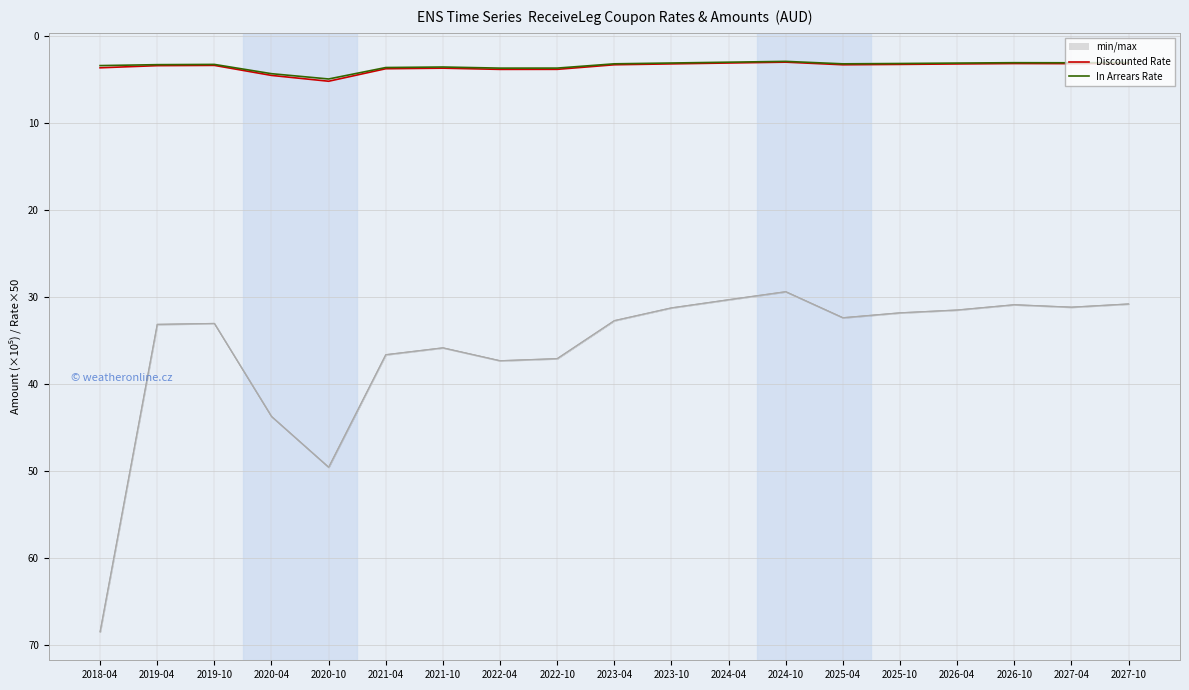

True or false: In Arrears Rate has a value of 3.4 at 2018-04.

True